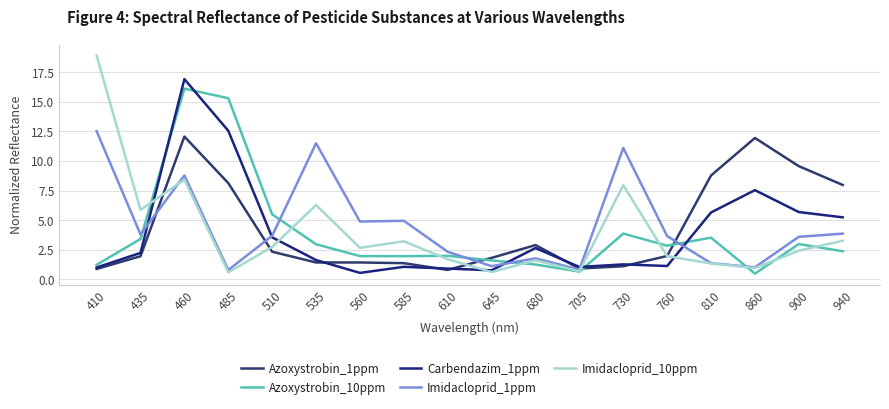

What is the greatest value displayed?

18.9